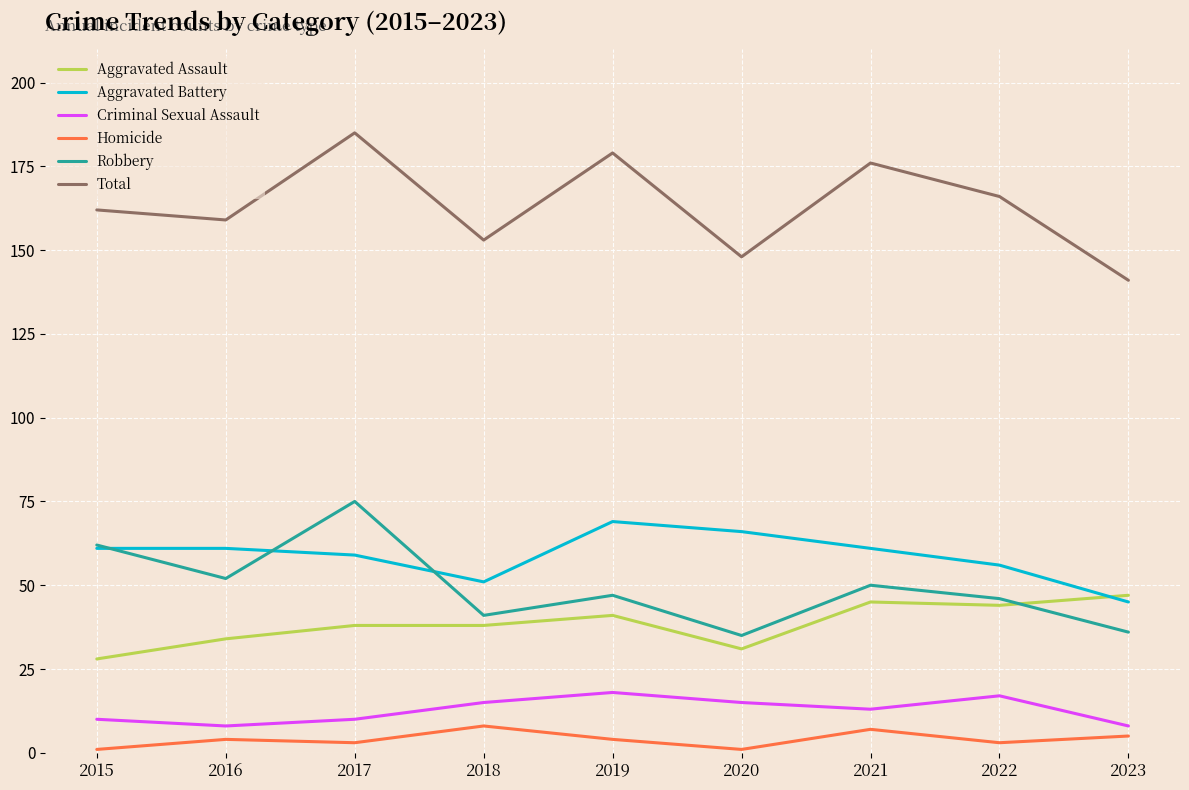

Which category has the highest value across all series?

2017